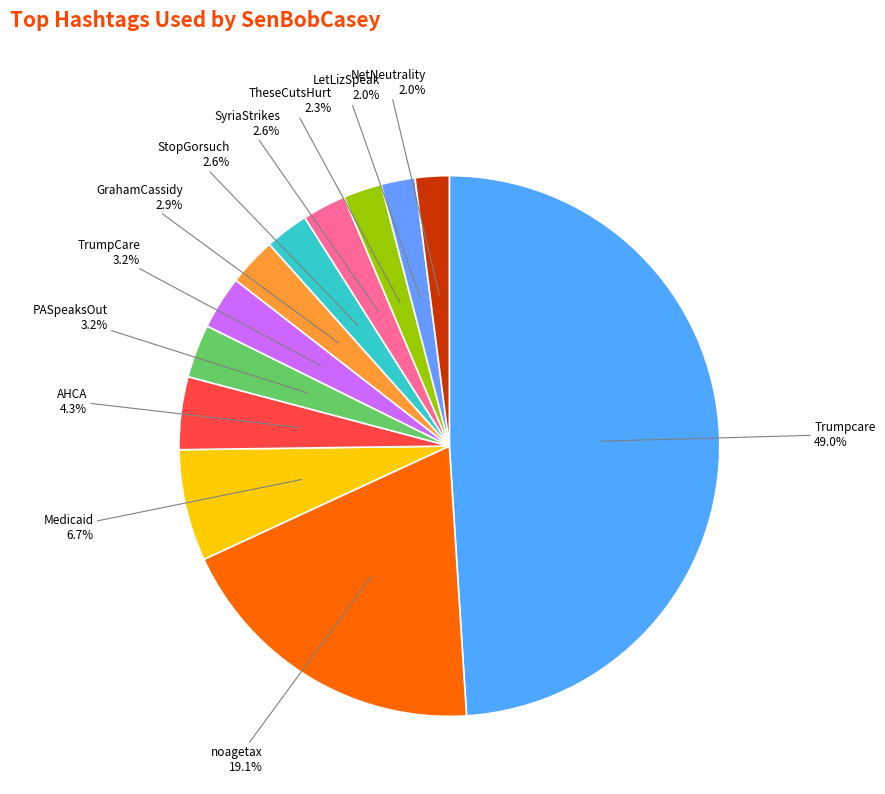

Count the number of slices in the pie.

12